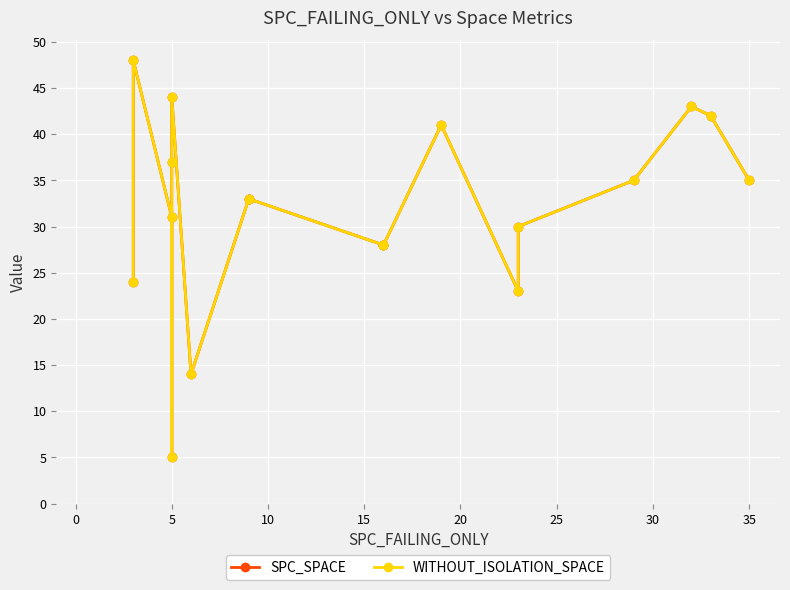

True or false: SPC_SPACE and WITHOUT_ISOLATION_SPACE intersect in this chart.

False